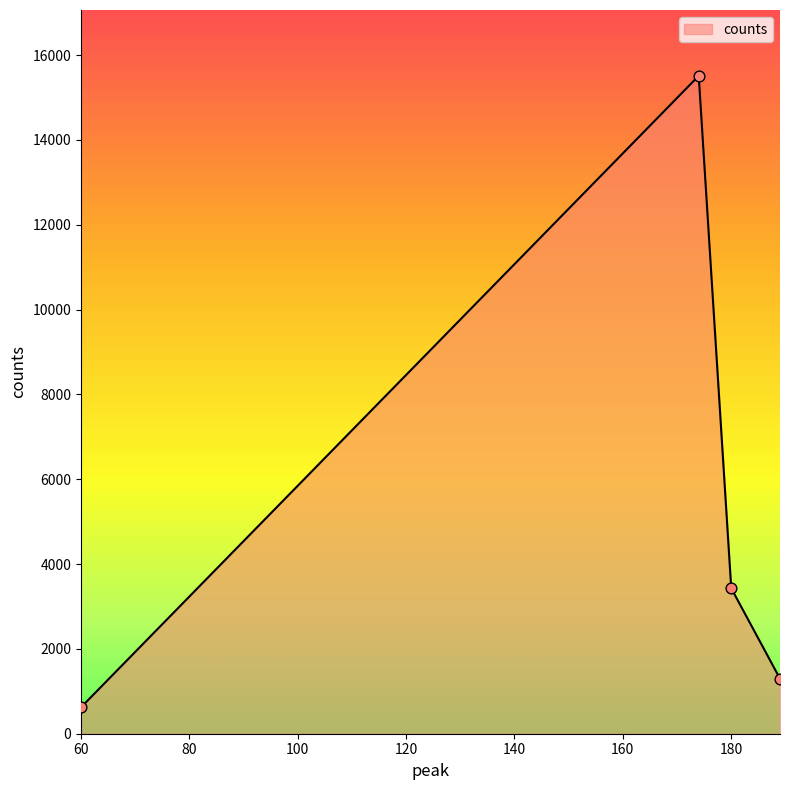

What is the minimum value shown in the chart?

623